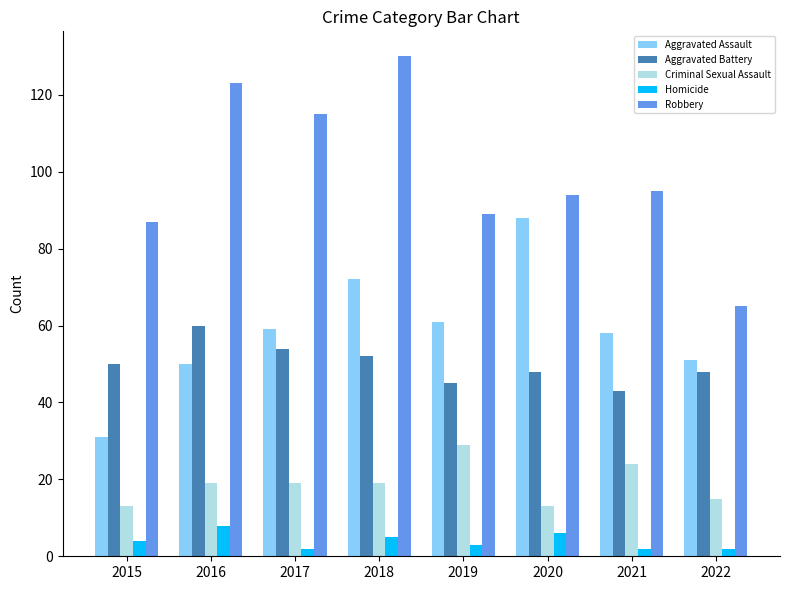

Is the value of Criminal Sexual Assault at 2021 greater than the value of Robbery at 2017?

No